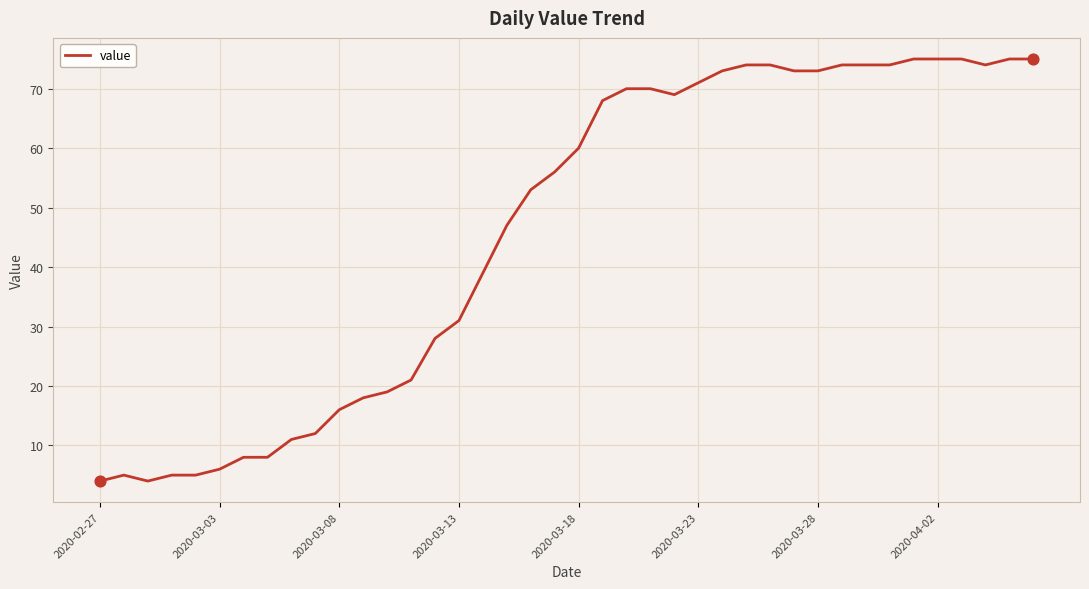

What is the maximum value shown in the chart?

75